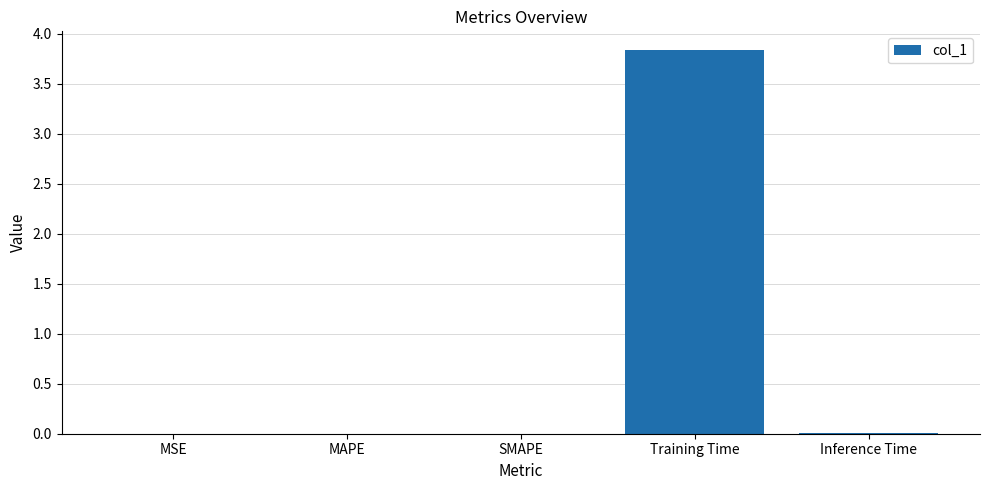

The chart shows a value of 2.5 at Training Time. True or false?

False